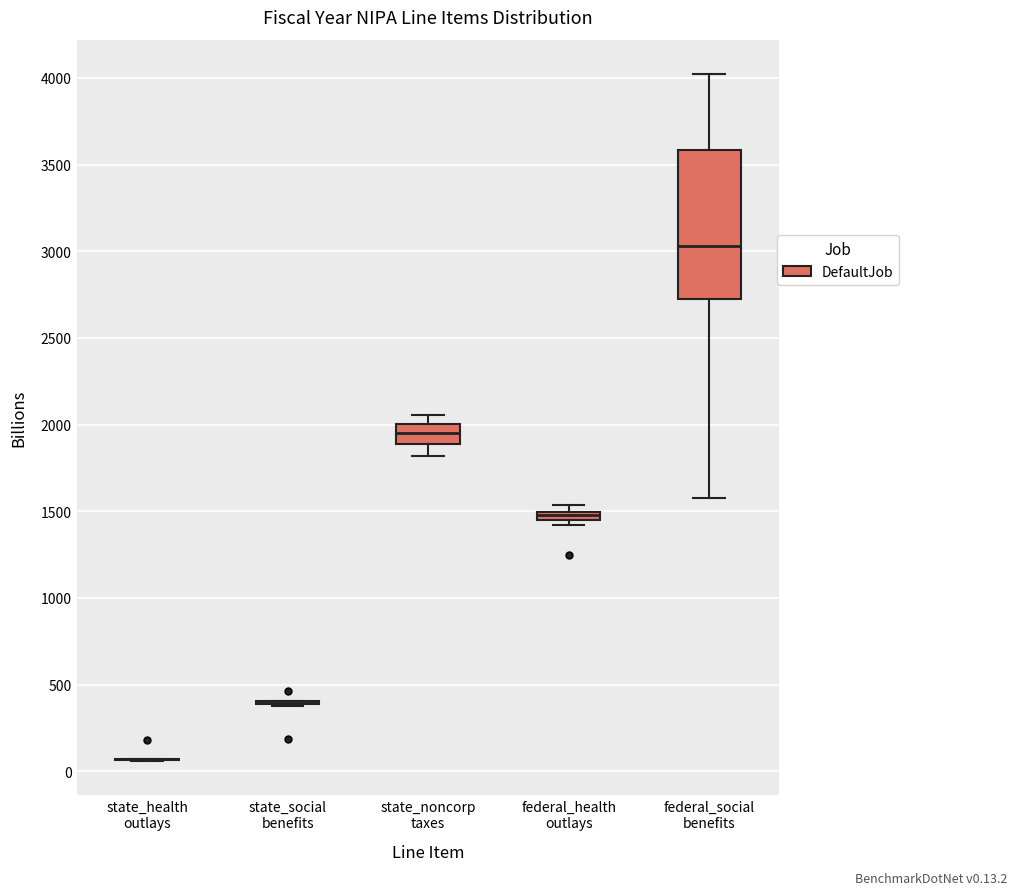

Which box is the tallest, from its lower edge to its upper edge?

federal_social benefits